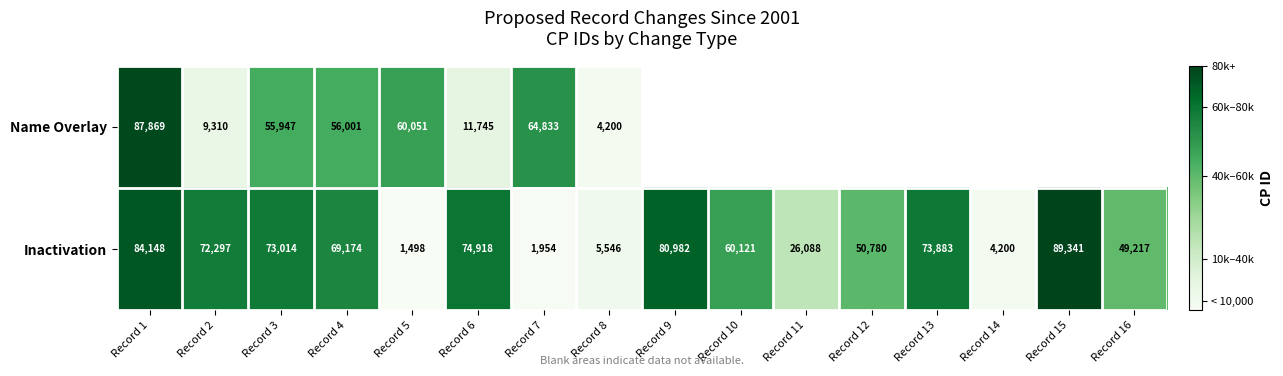

Which category has the highest value across all series?

Record 15